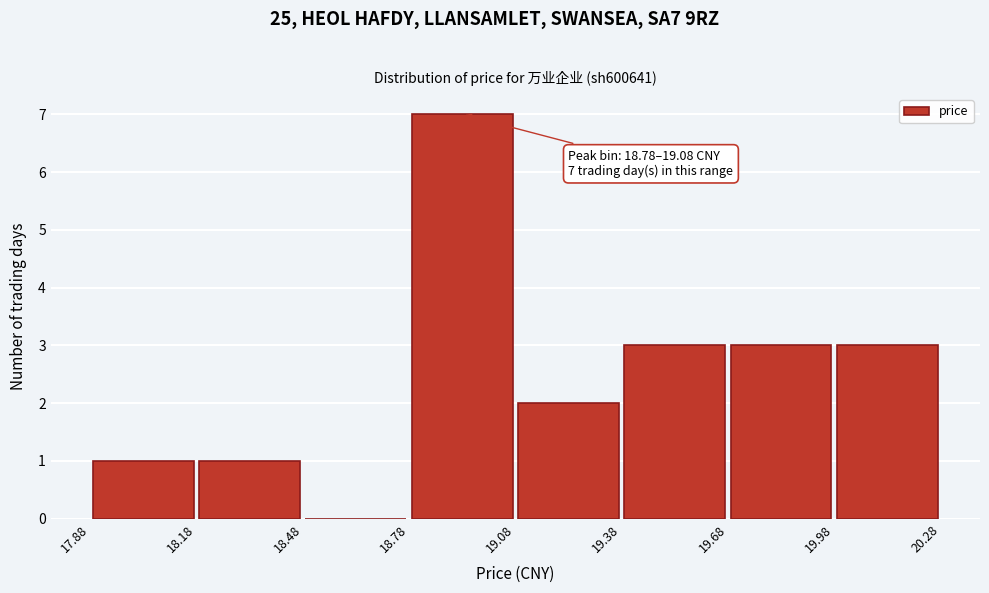

Which range on the x-axis has the tallest bar?

18.78 to 19.08